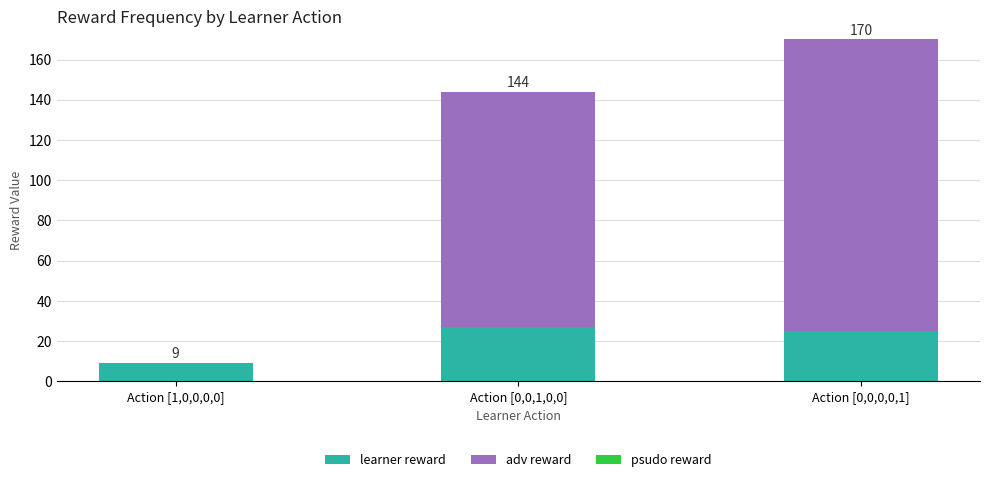

Are the bars grouped side by side (vs. stacked)?

No